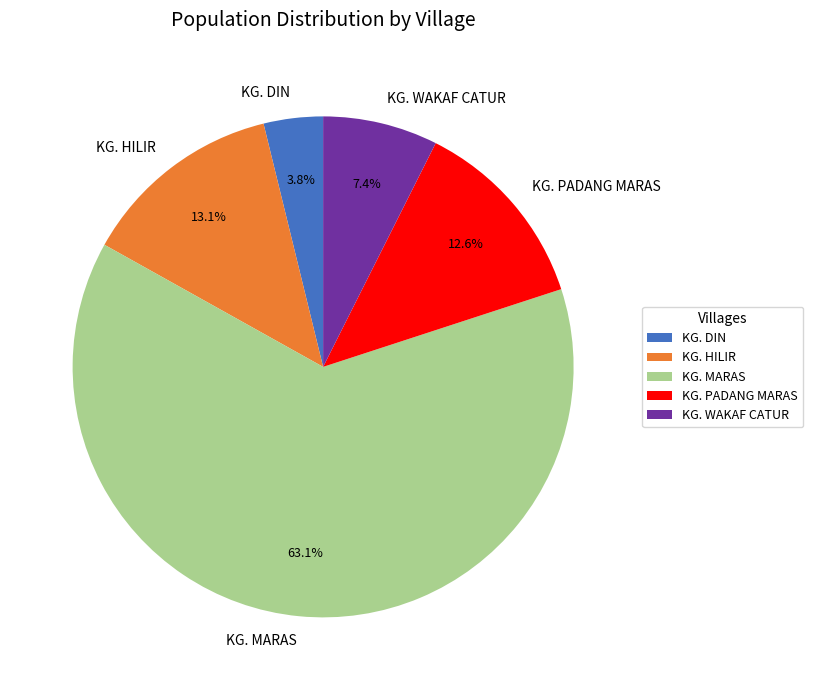

Rank the categories by value from lowest to highest.

KG. DIN, KG. WAKAF CATUR, KG. PADANG MARAS, KG. HILIR, KG. MARAS